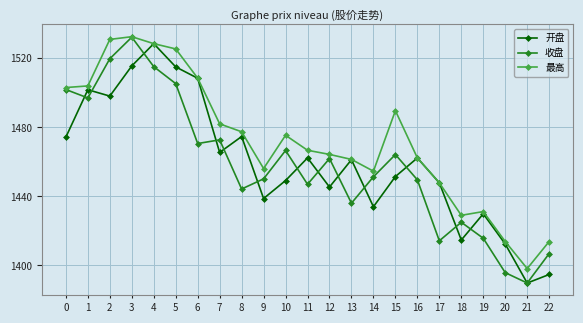

How many data points does each series have?

23